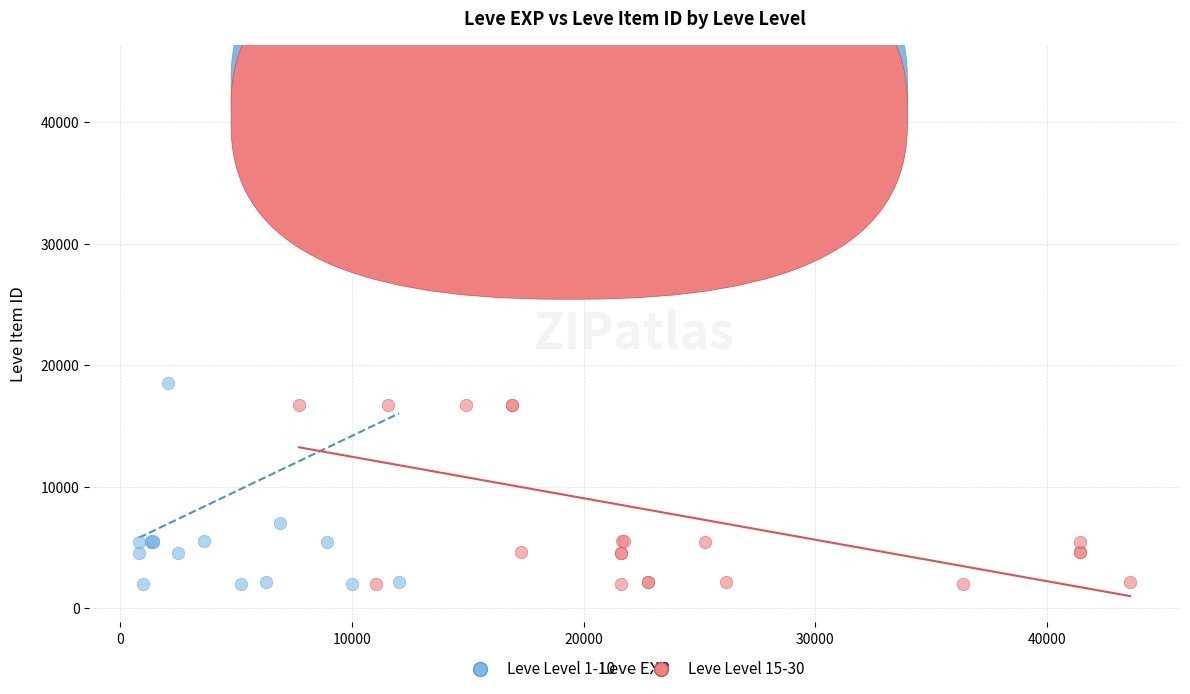

Which series has the widest spread of Y values?

Leve Level 1-10